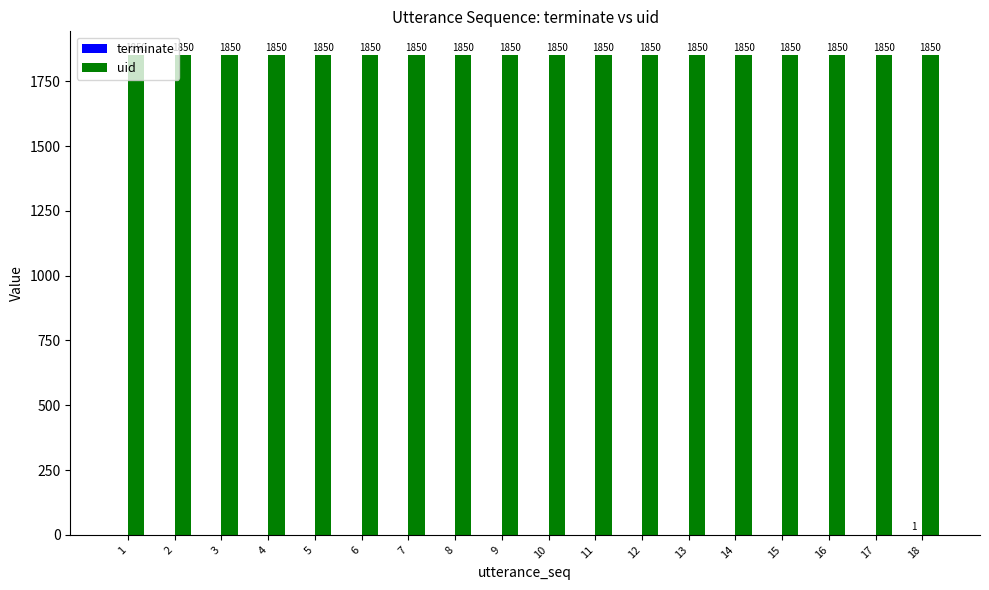

How many data points does each series have?

18